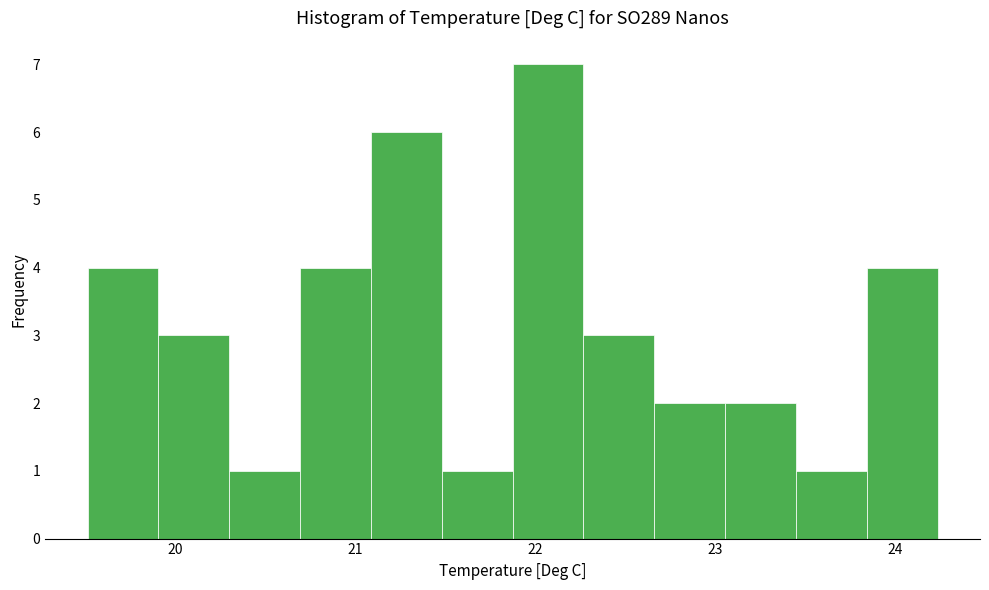

Around what value on the x-axis is the tallest bar? Give the approximate position of its centre, as read against the axis.

22.1